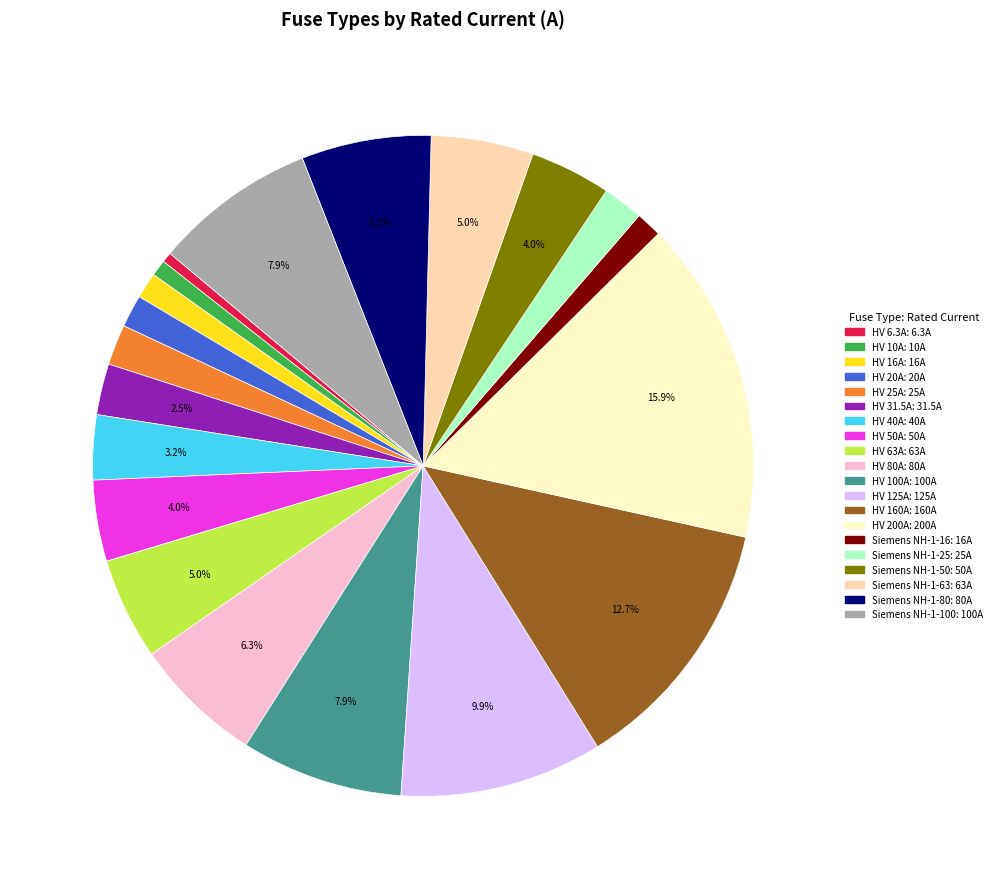

Does Siemens NH-1-25 represent more than half of the total?

No